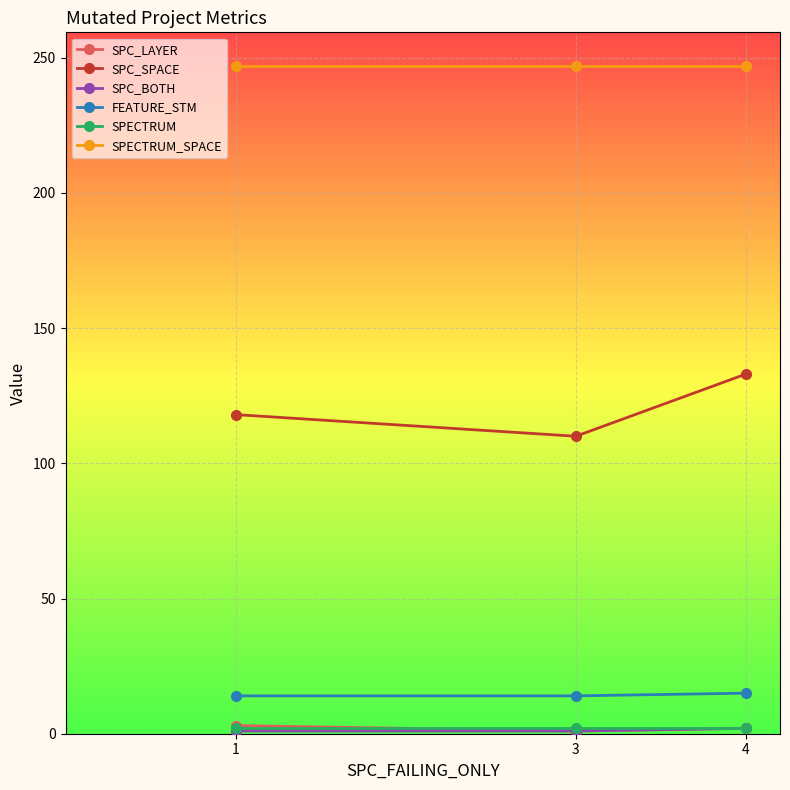

Rank the categories by SPC_SPACE value from lowest to highest.

3, 1, 4